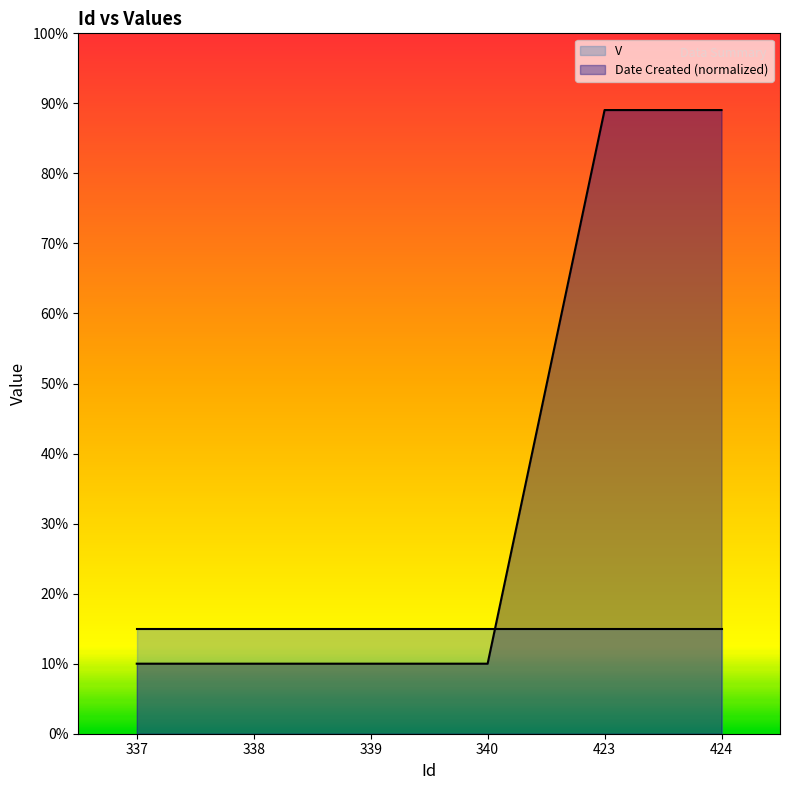

Where is the data nearest to the value 0?

337